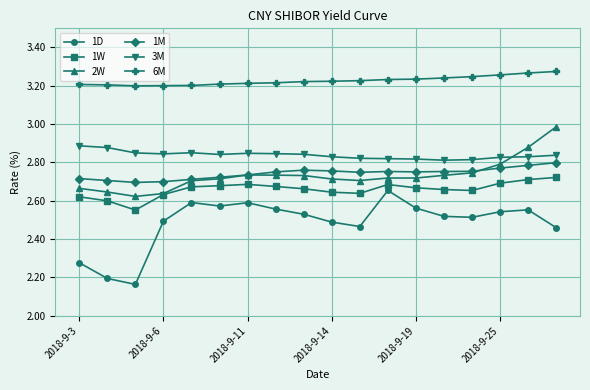

Rank the series by their maximum value, from highest to lowest.

6M, 2W, 3M, 1M, 1W, 1D